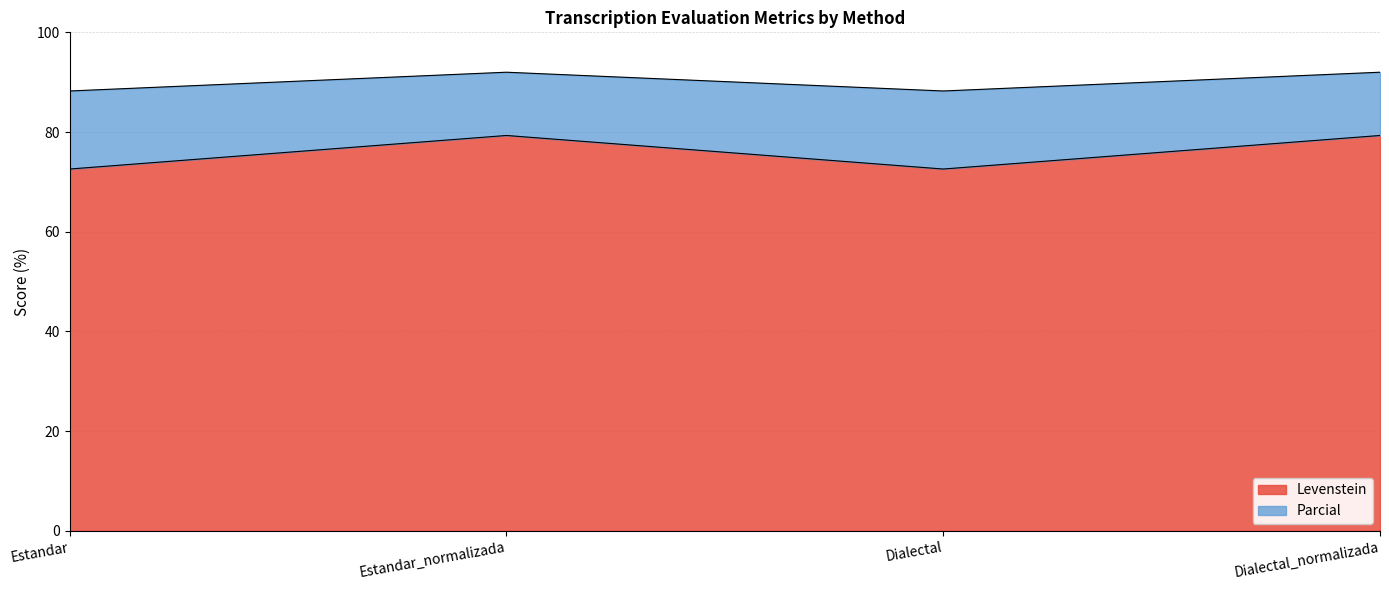

How many data points does each series have?

4